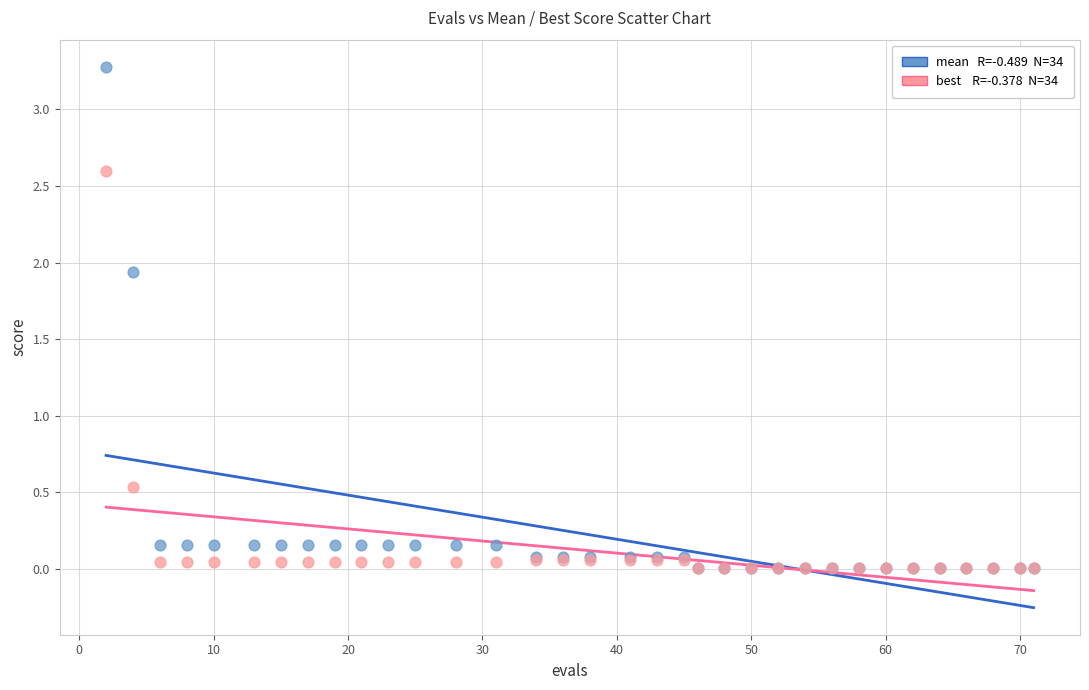

Across all series, what Y value is closest to 1?

0.5